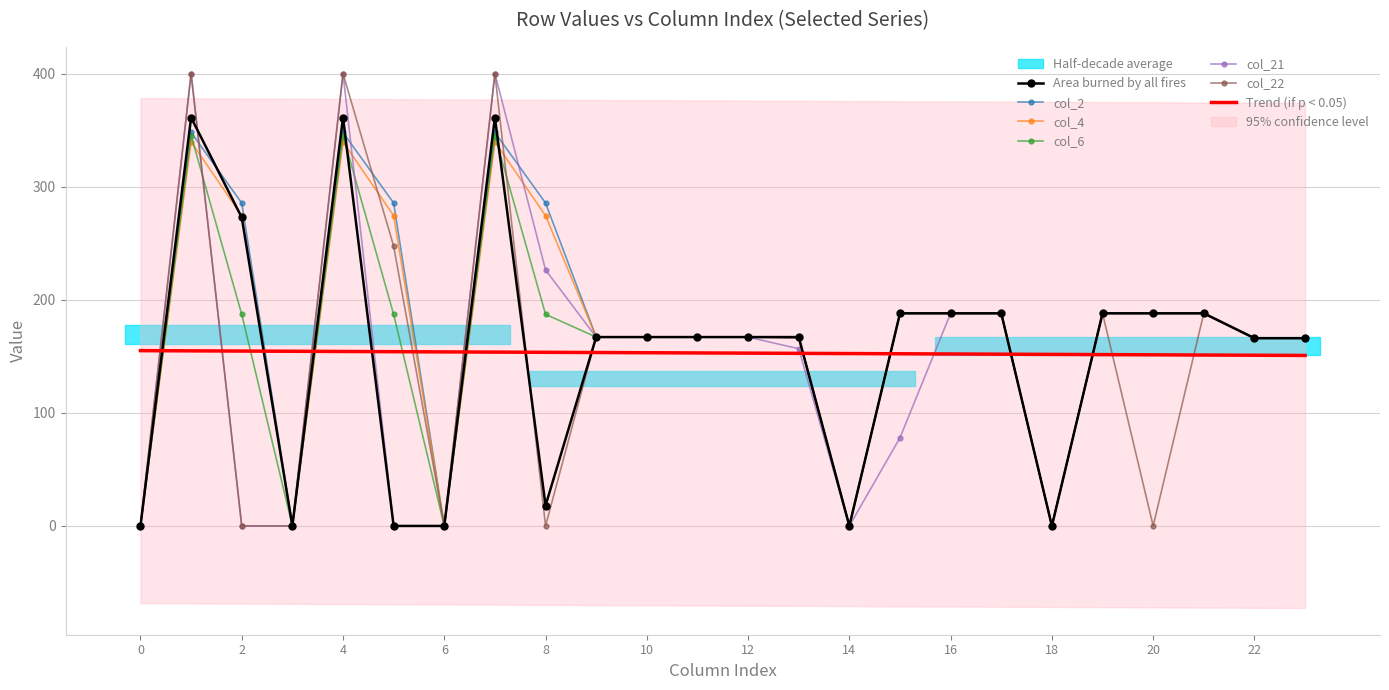

Does the chart have visible grid lines?

Yes